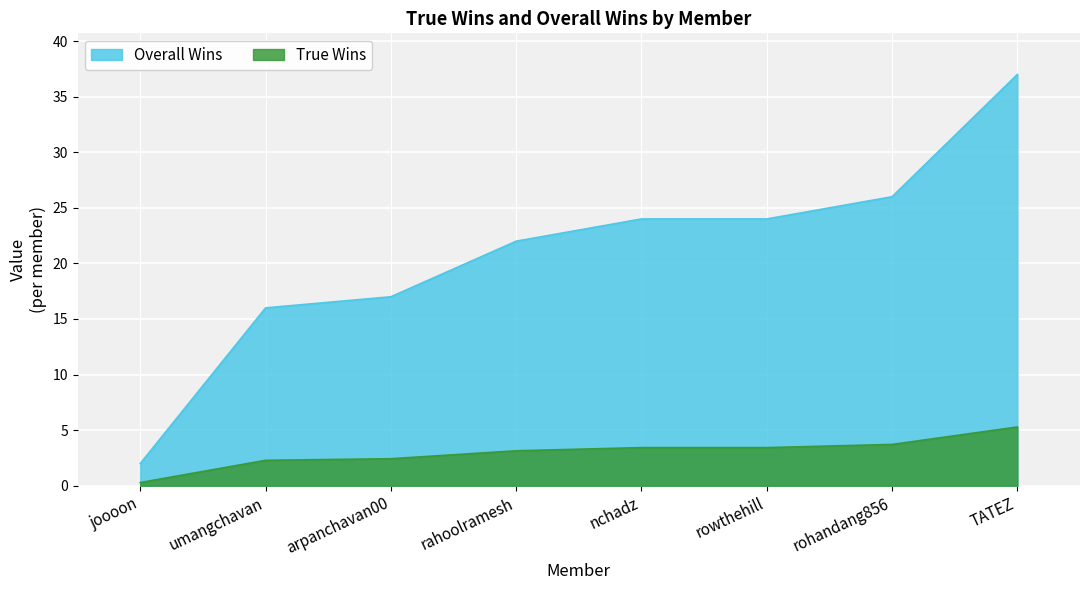

What is the difference between the maximum and minimum values in the Overall Wins series?

35.0